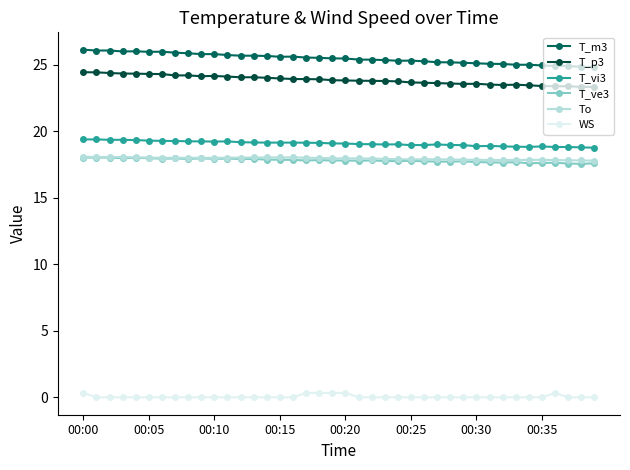

Is this an area chart (filled region under the line)?

No